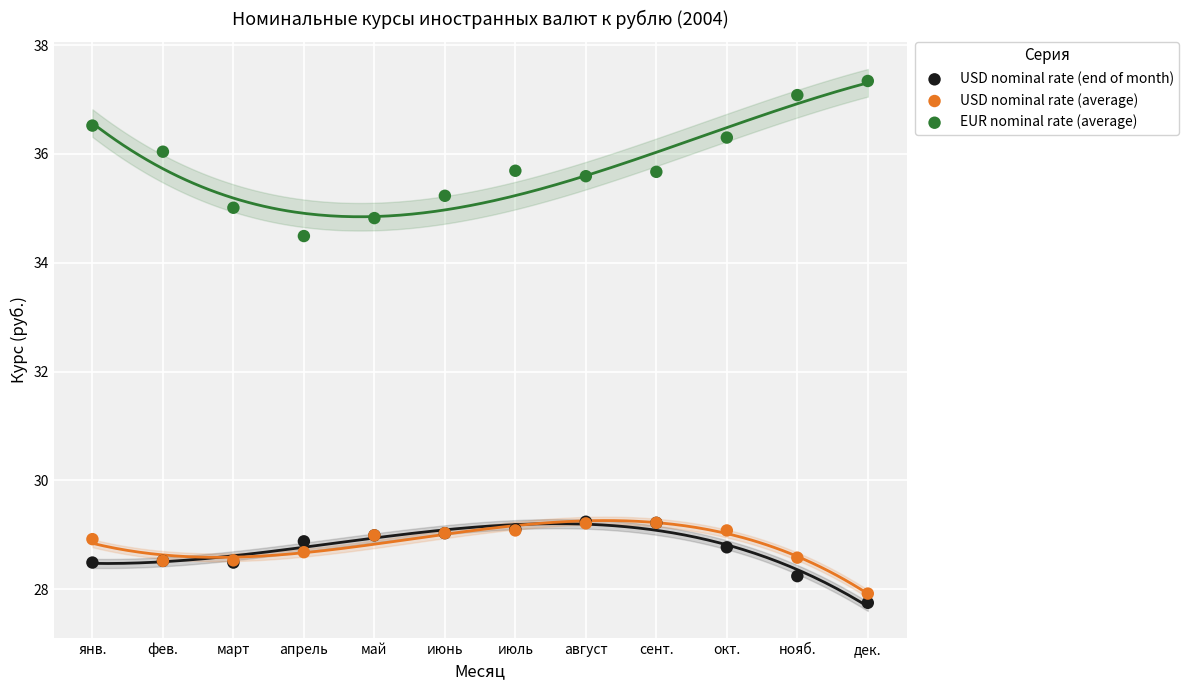

Across all series, what Y value is closest to 32?

34.5